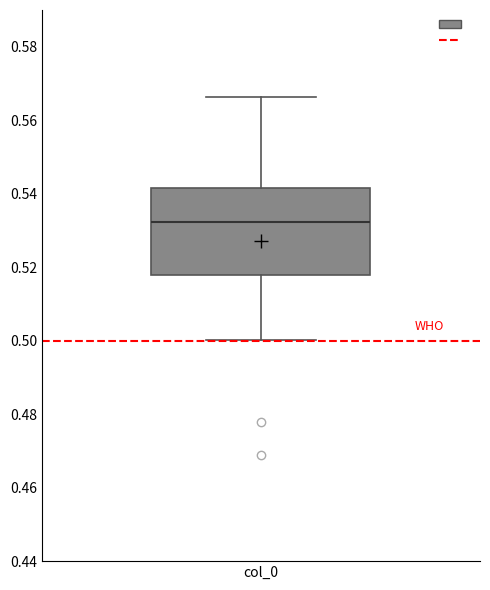

Transcribe this box plot: give where the median line is, the range the box spans, and where the two whiskers end, as read against the y-axis. The values are not printed on the chart, so give them approximately, as read against the axis.

median 0.532, box 0.518 to 0.542, whiskers 0.500 to 0.566